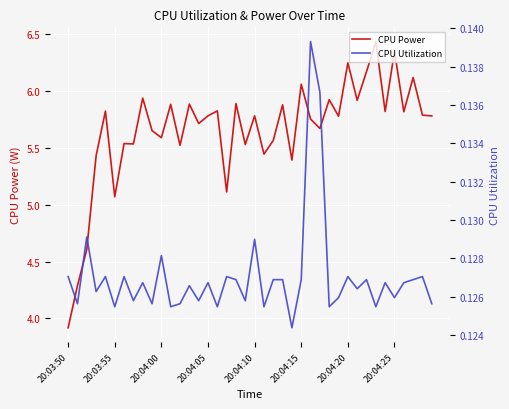

What is the lowest value of the CPU Power series?

3.9